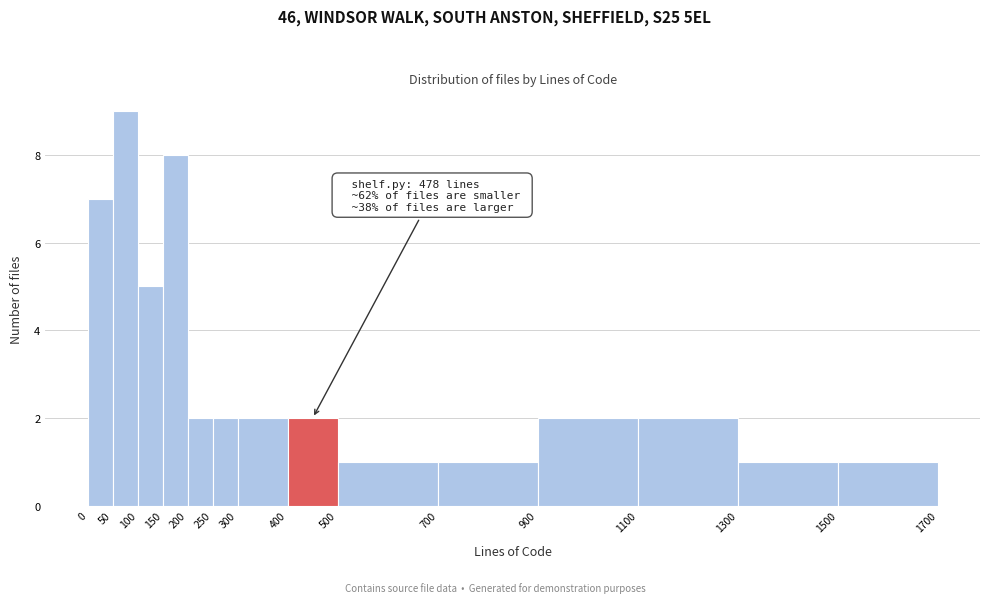

Which range on the x-axis has the tallest bar?

50 to 100